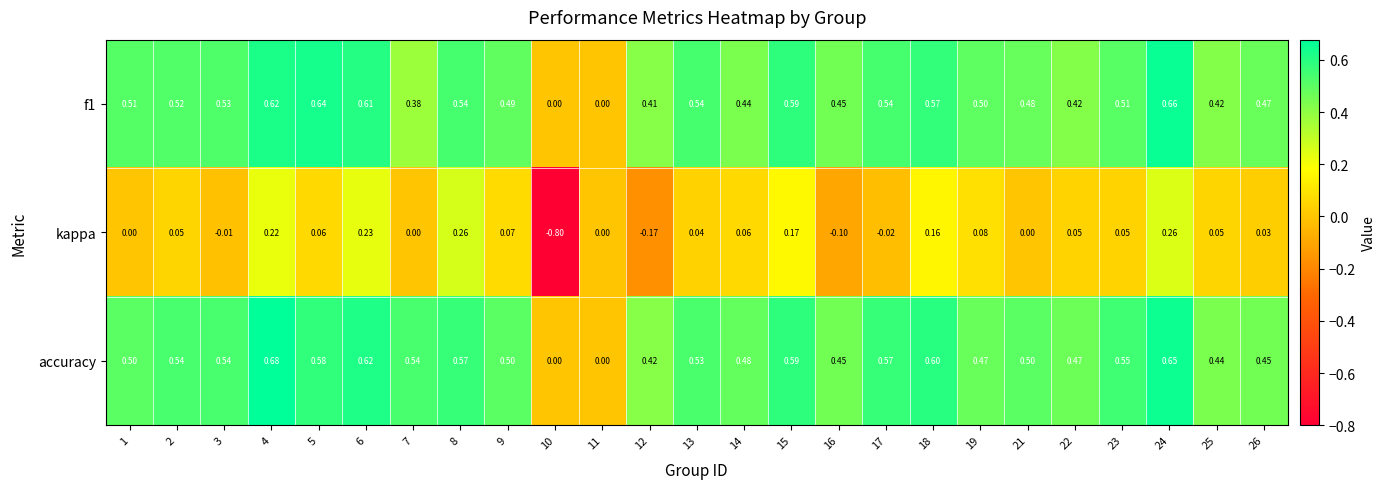

Which series has the largest total across all categories?

accuracy